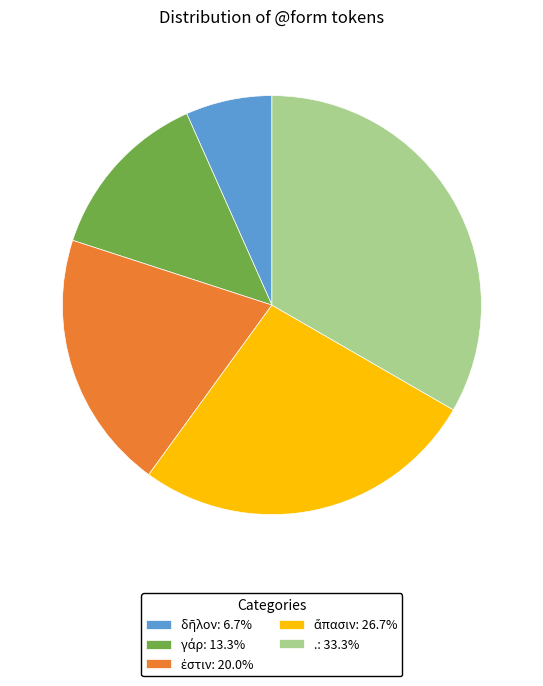

Is there any slice that represents more than half of the pie?

No